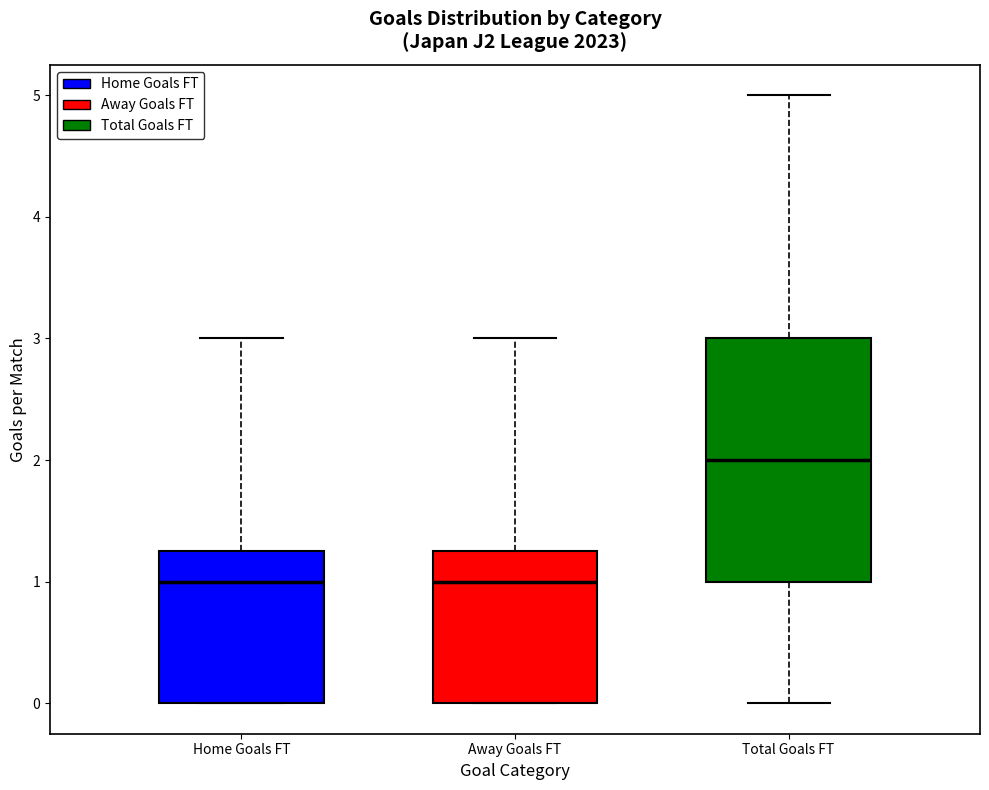

Reading left to right, transcribe this box plot: for each box, give where its median line is, the range the box spans, and where its two whiskers end, as read against the y-axis. The values are not printed on the chart, so give them approximately, as read against the axis.

Home Goals FT: median 1.0, box 0.0 to 1.3, whiskers 0.0 to 3.0
Away Goals FT: median 1.0, box 0.0 to 1.3, whiskers 0.0 to 3.0
Total Goals FT: median 2.0, box 1.0 to 3.0, whiskers 0.0 to 5.0